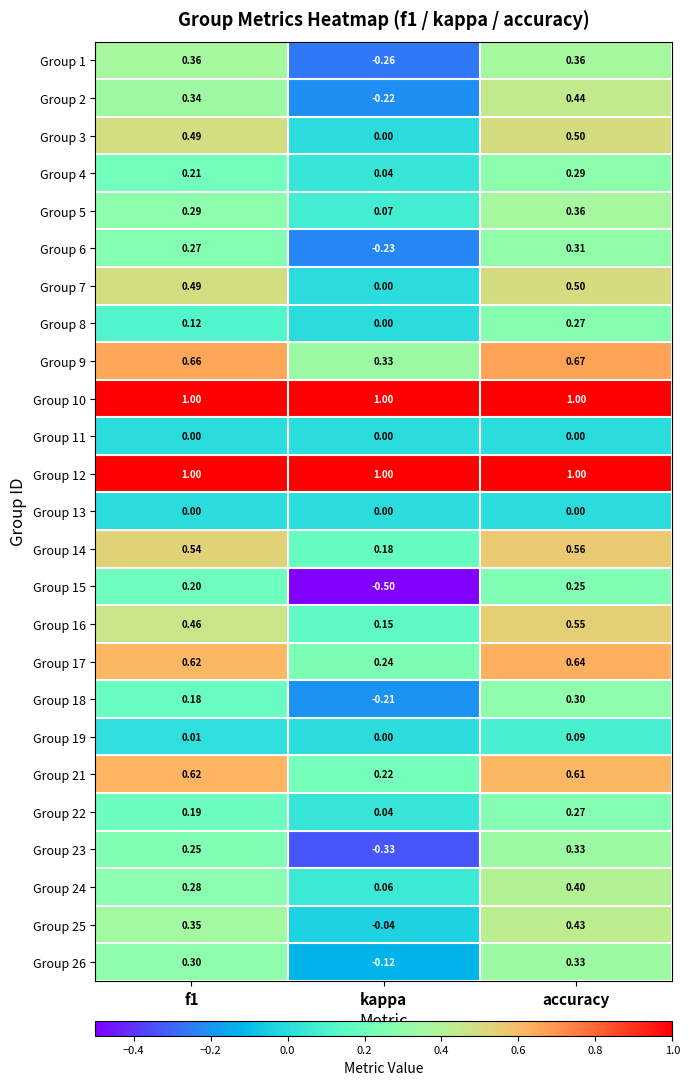

Where is Group 14 nearest to the value 0?

kappa